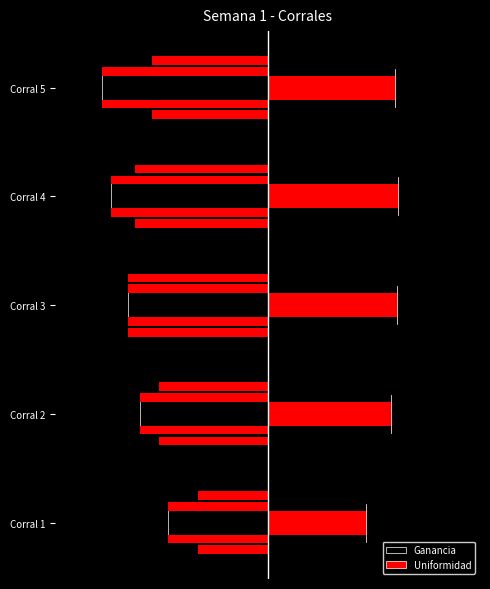

List the series in order of their peak value, lowest first.

Ganancia, Uniformidad